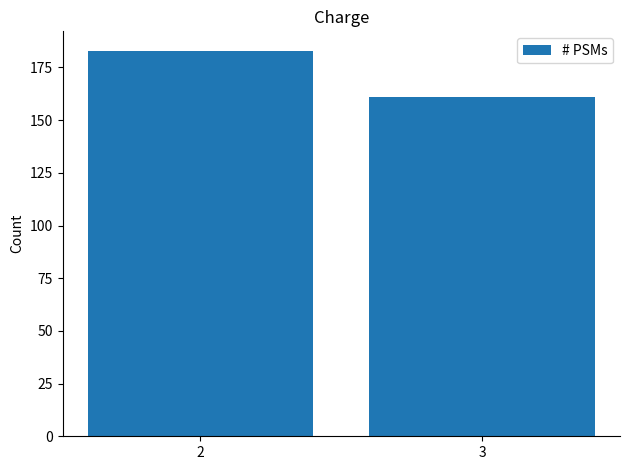

Is it true that the value at 2 is 183?

True